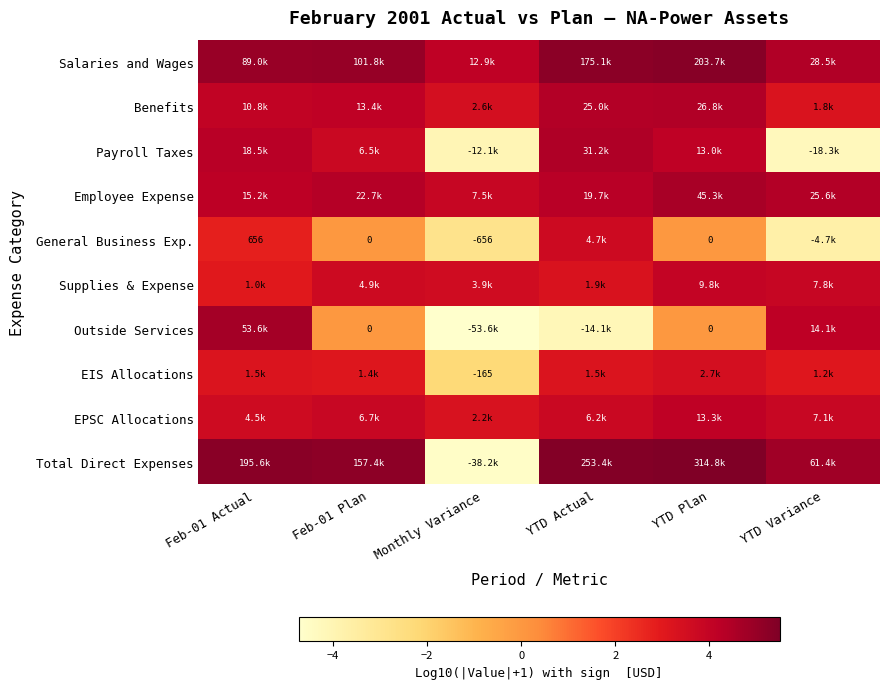

What is the spread (max minus min) of values at YTD Actual?

9.6